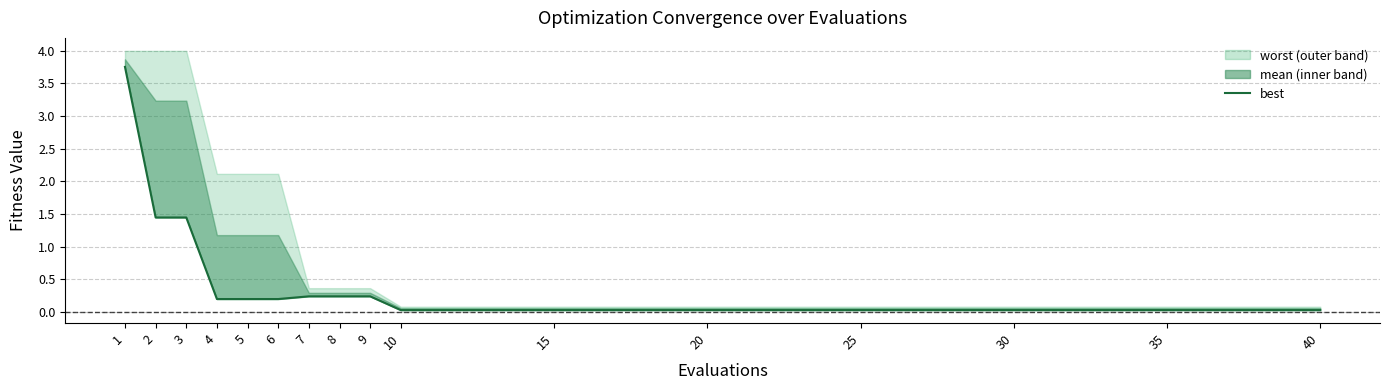

What is the difference between the second highest and minimum values?

1.4